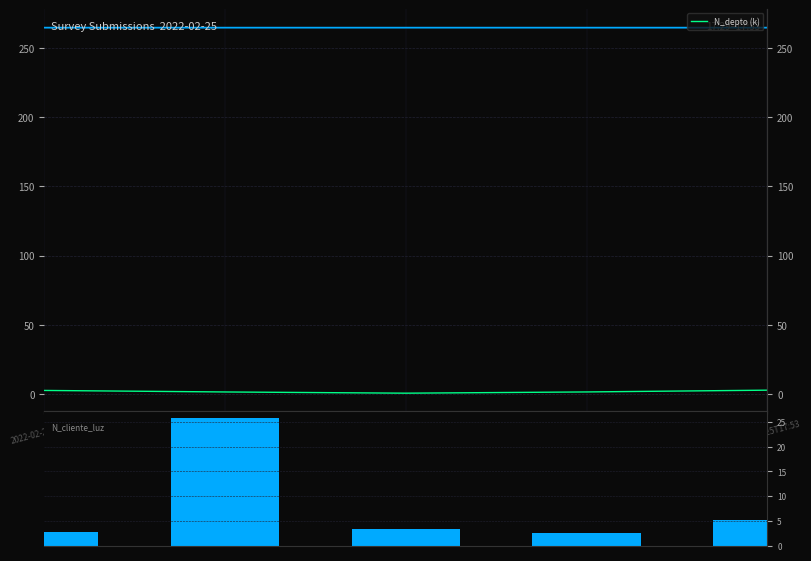

Is the value of N_cliente_luz (×10⁵) at 2022-02-25T17:53 greater than the value of N_depto (k) at 2022-02-25T17:42?

Yes